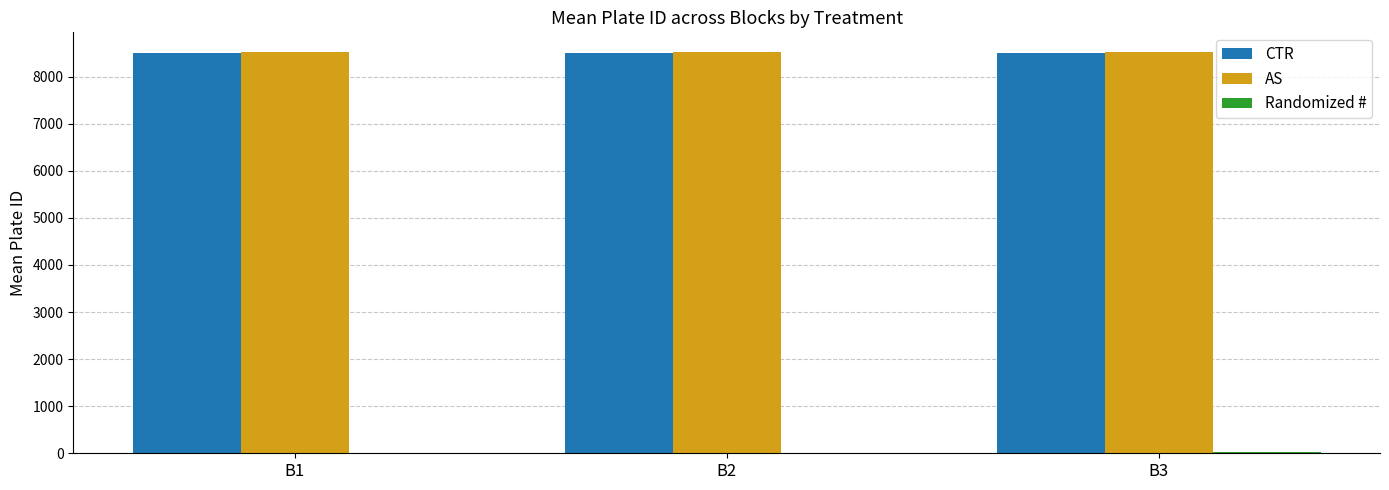

The value of AS at B1 is 8514. True or false?

True